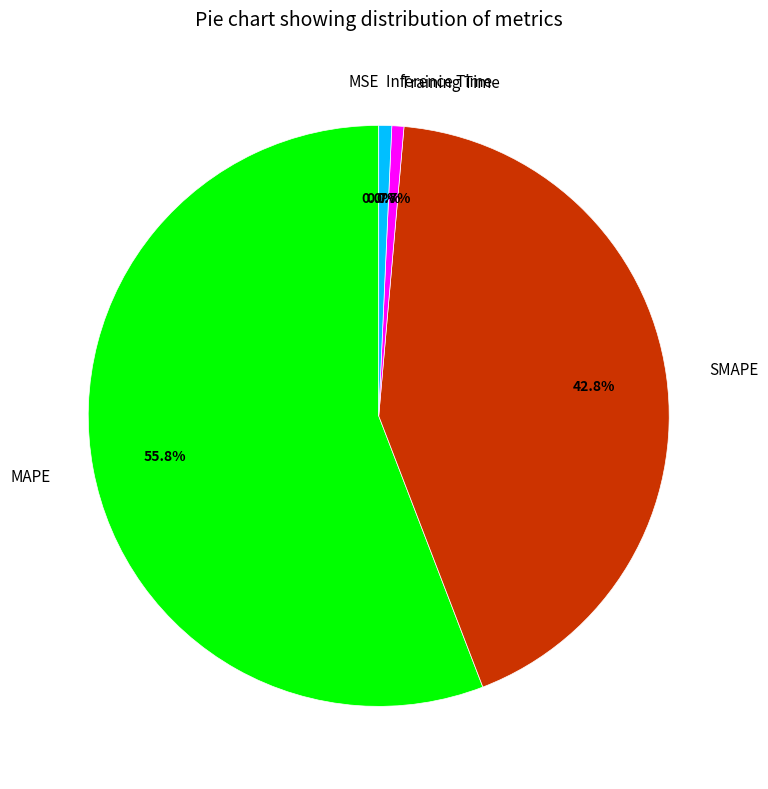

Is Inference Time the majority of the pie?

No